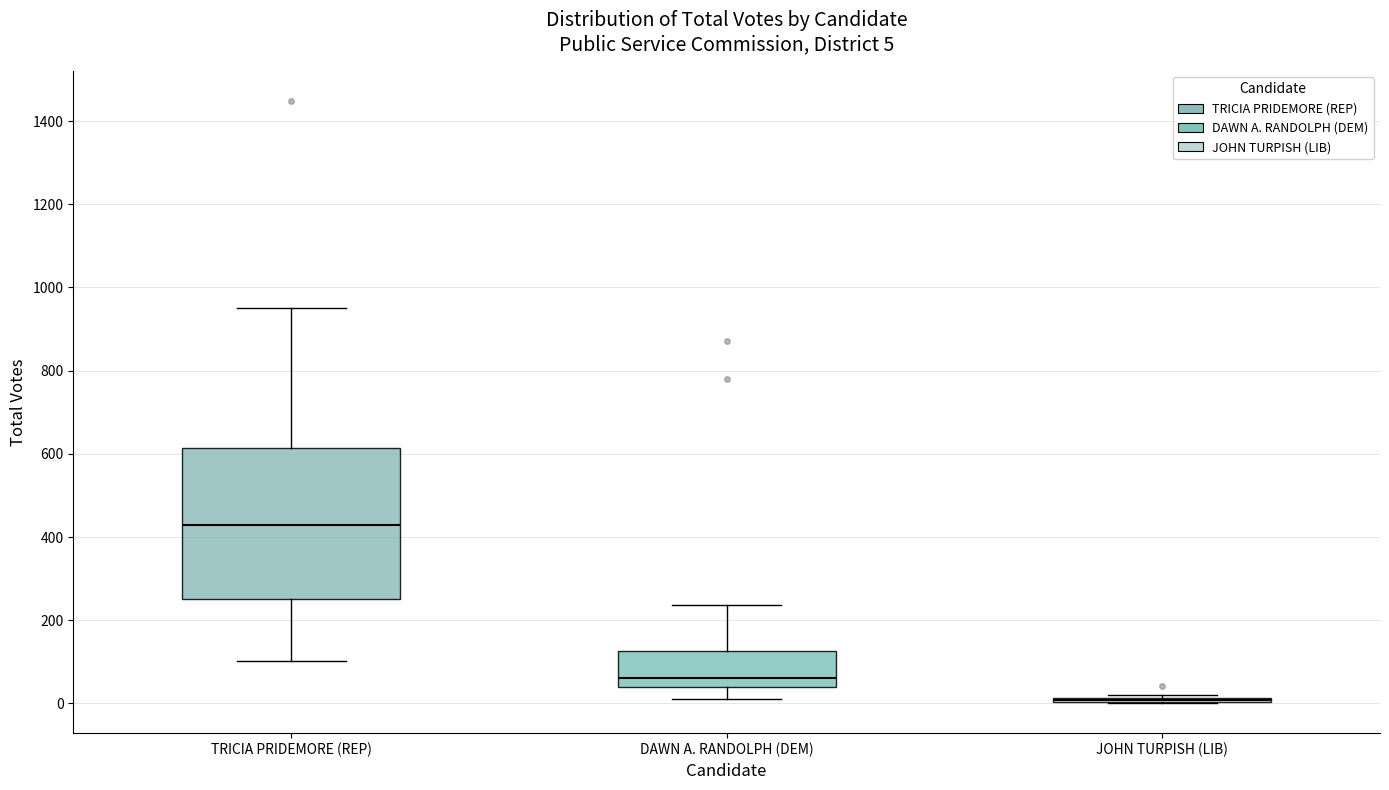

Which box is the tallest, from its lower edge to its upper edge?

TRICIA PRIDEMORE (REP)